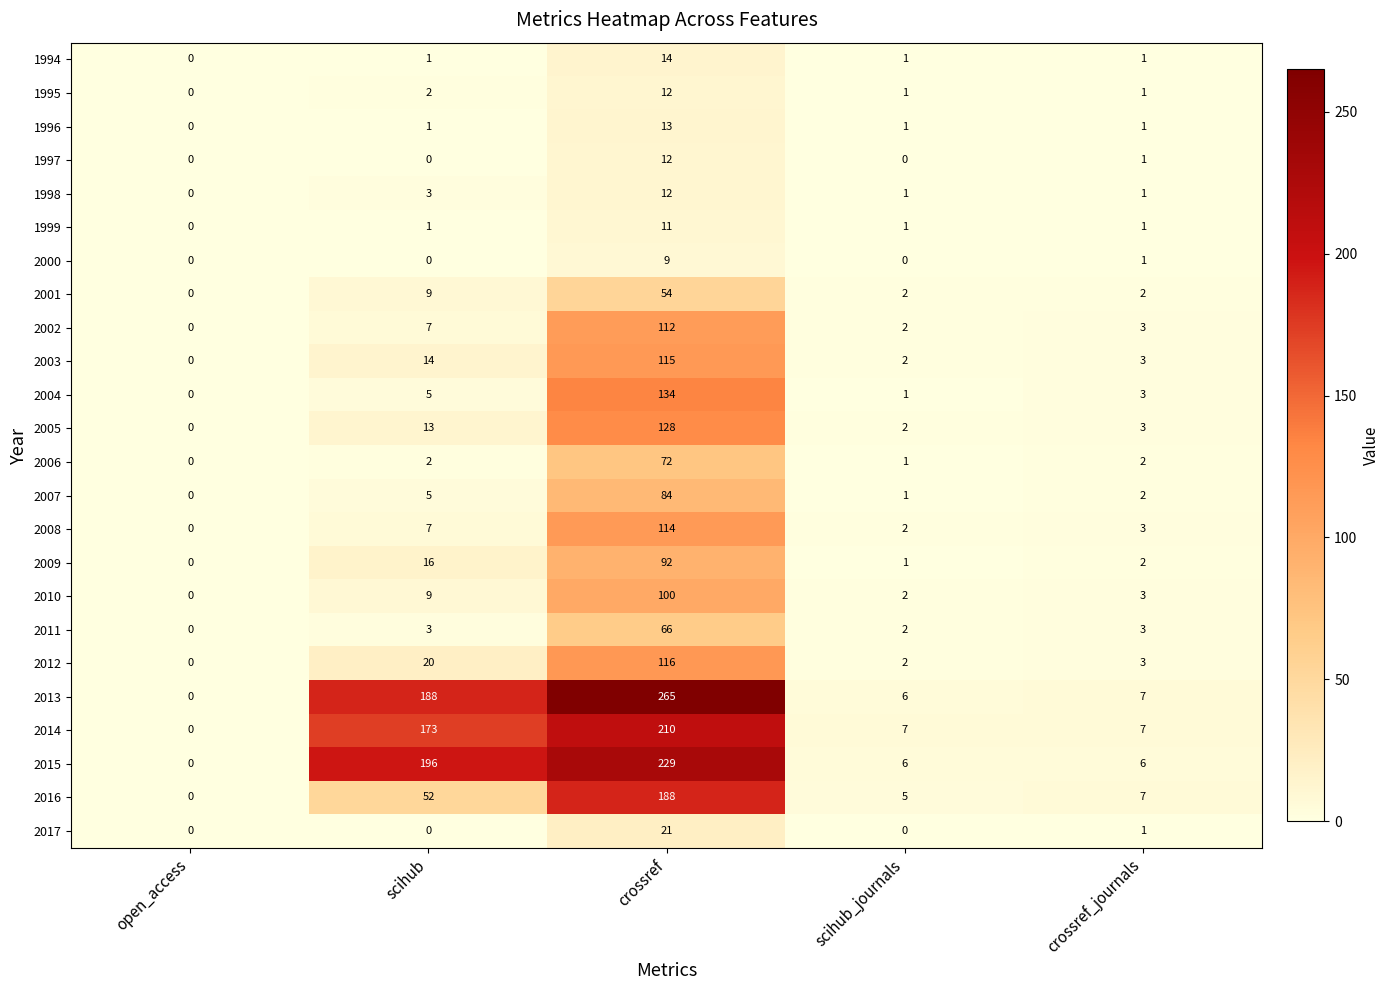

Count the number of categories in the chart.

5